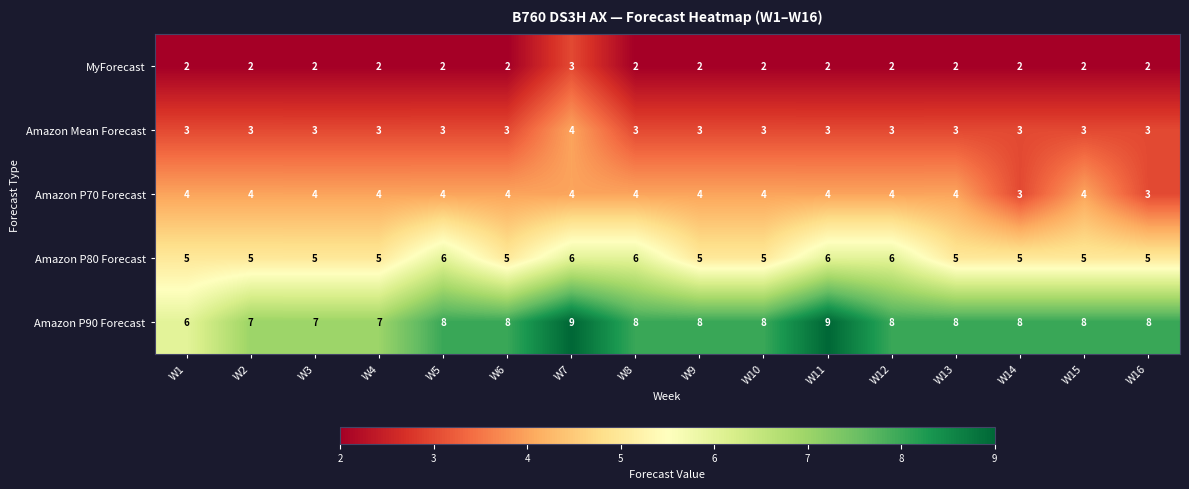

Rank the series at W1 from highest to lowest value.

Amazon P90 Forecast, Amazon P80 Forecast, Amazon P70 Forecast, Amazon Mean Forecast, MyForecast